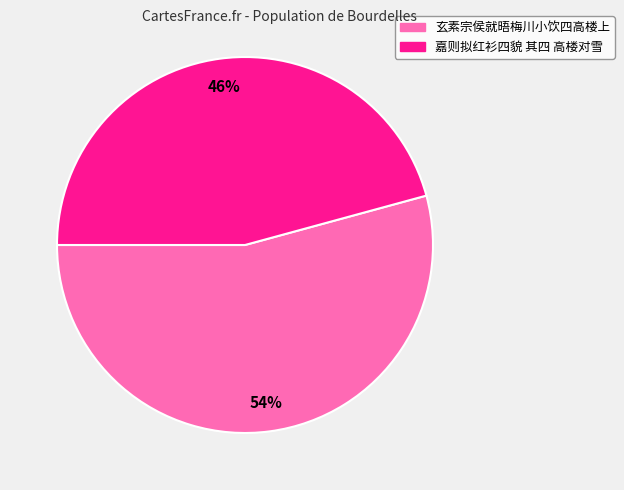

To the nearest percent, what is the average slice percentage?

50%